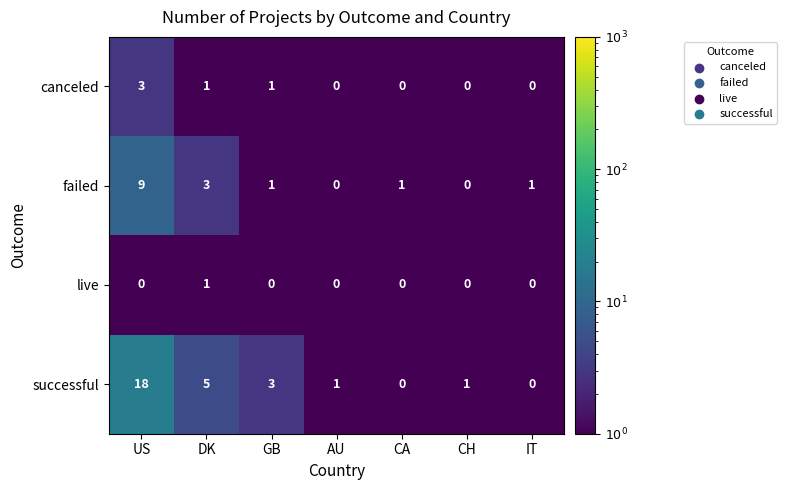

Is it true that successful equals 9 at US?

False